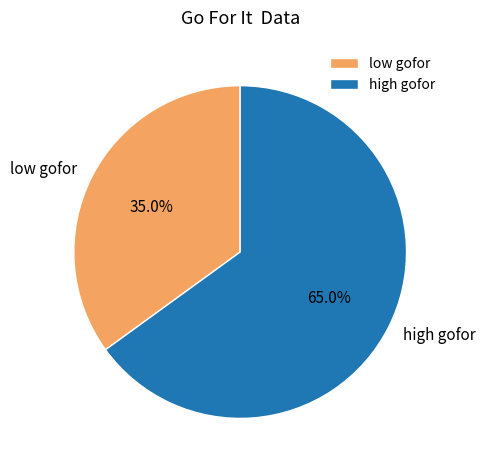

What is the smallest slice in the pie chart?

low gofor